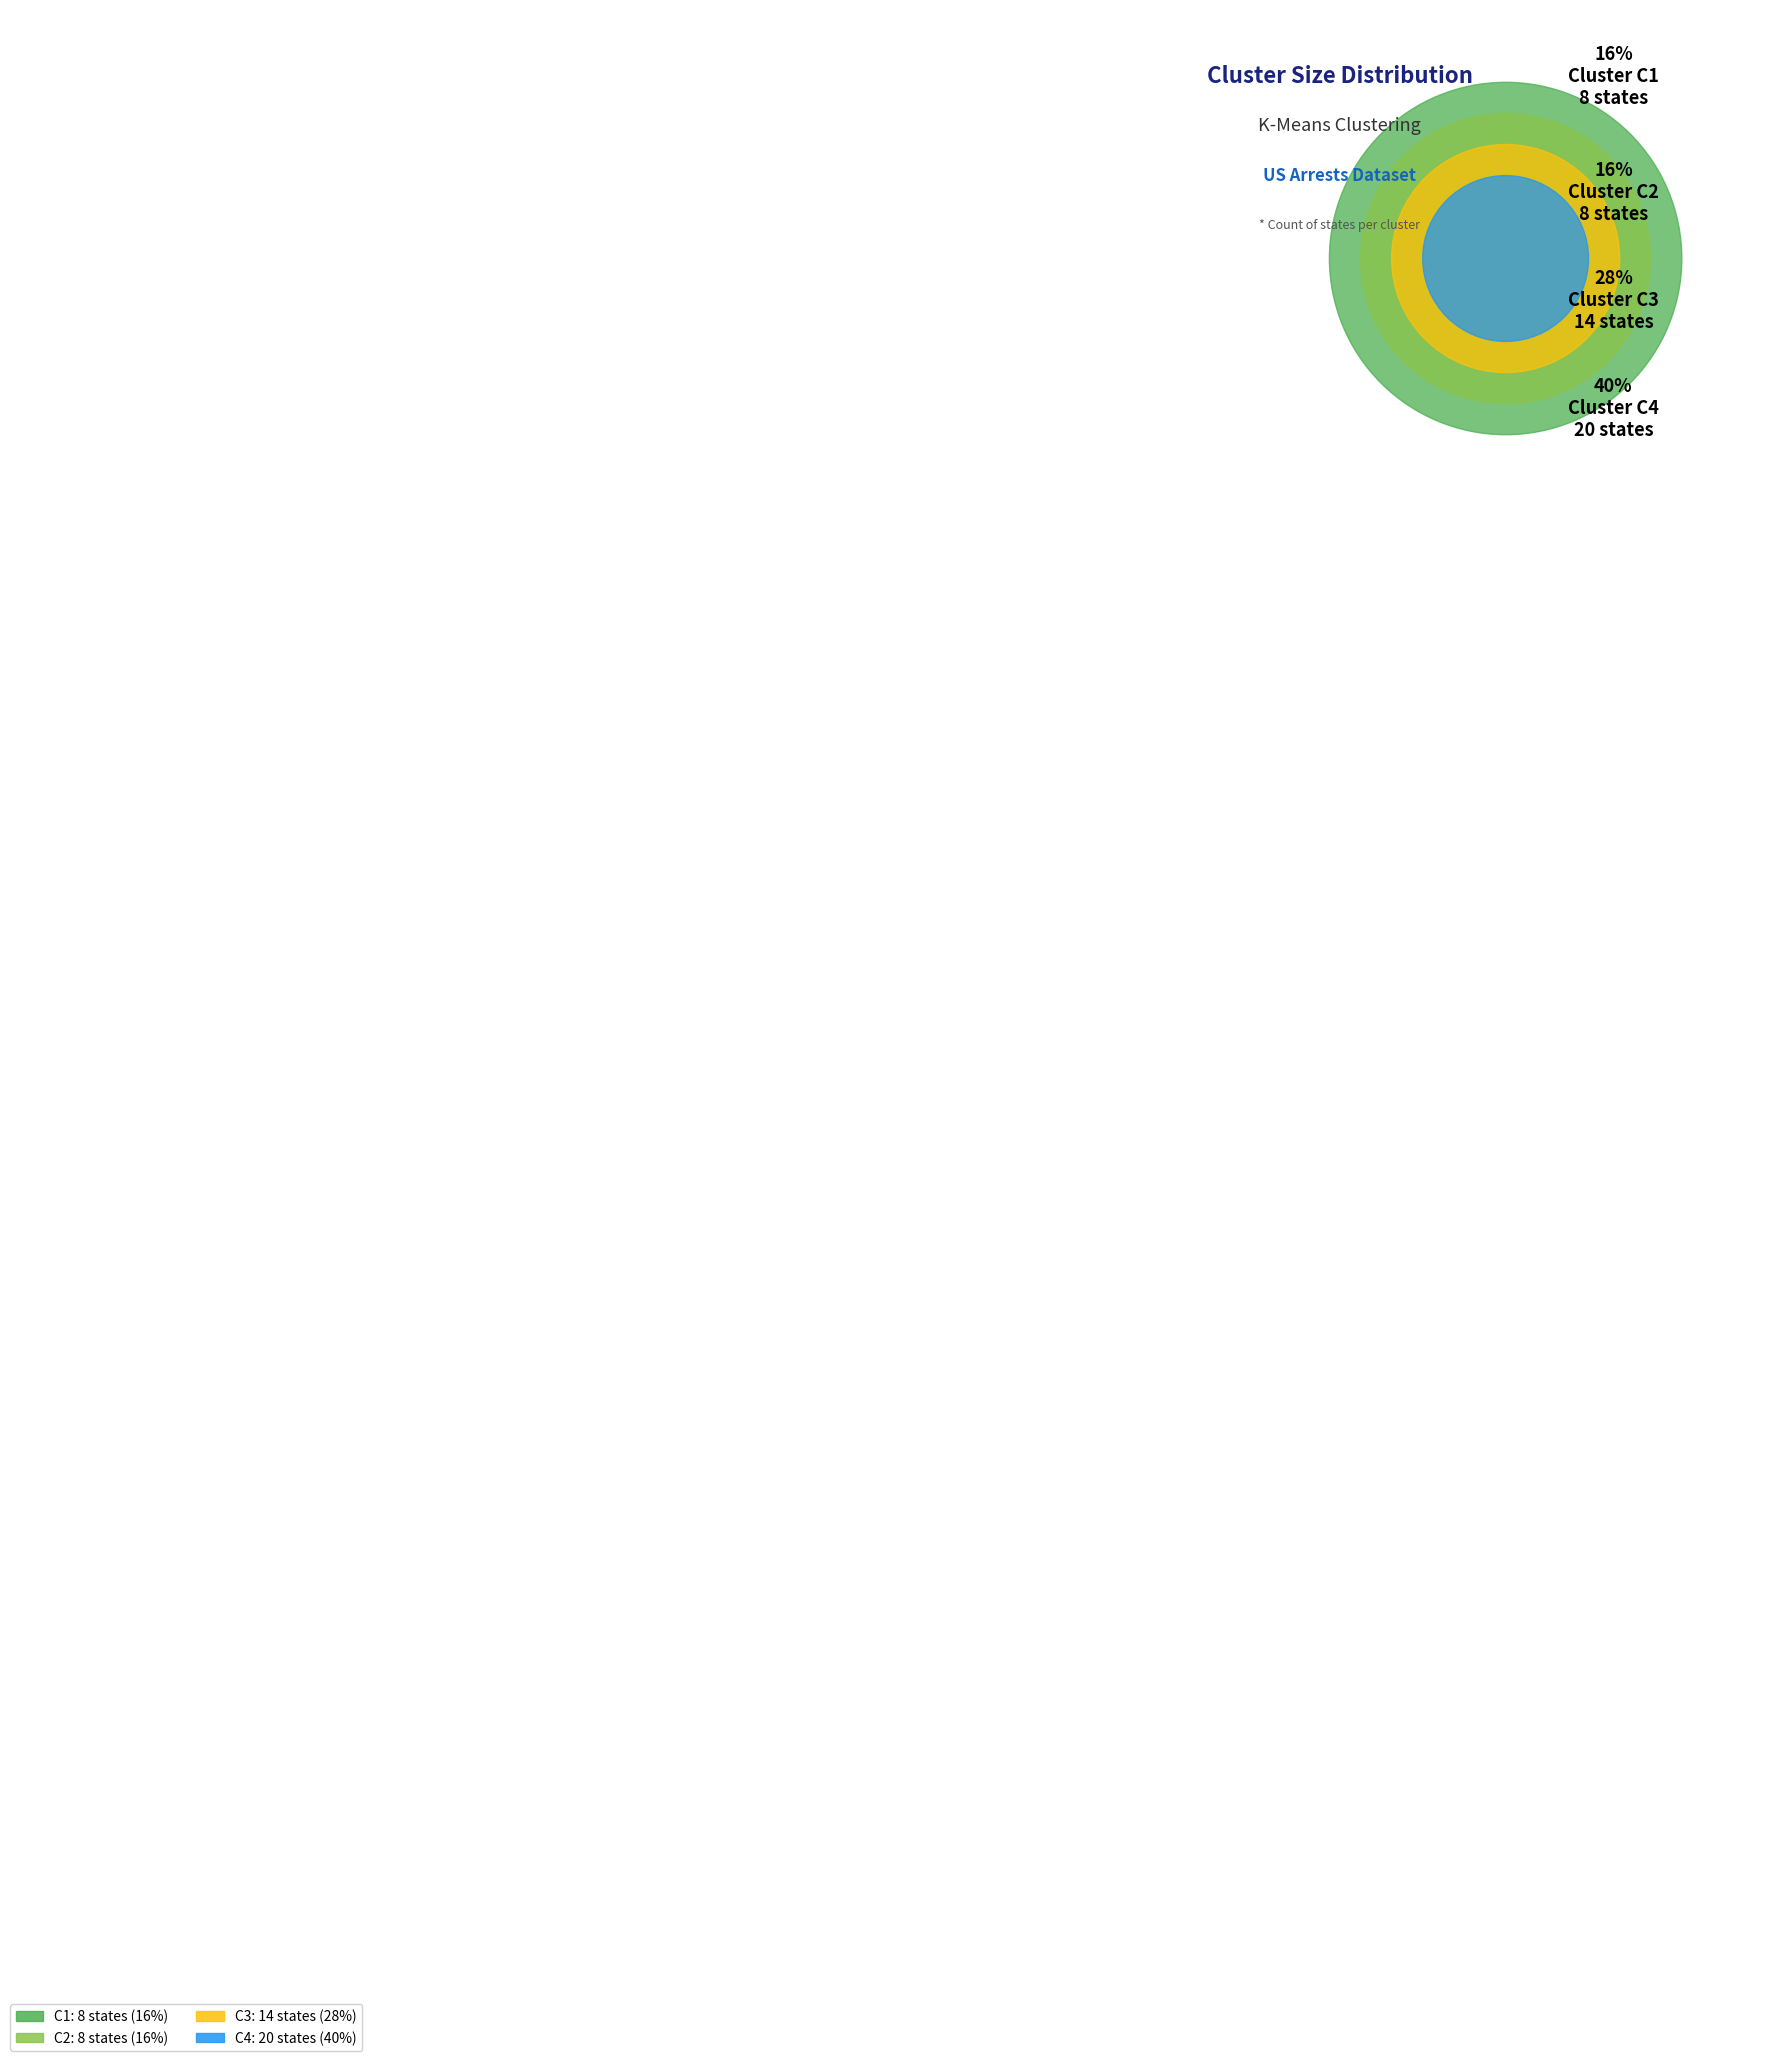

To the nearest percent, what percentage of the pie is C4?

40%